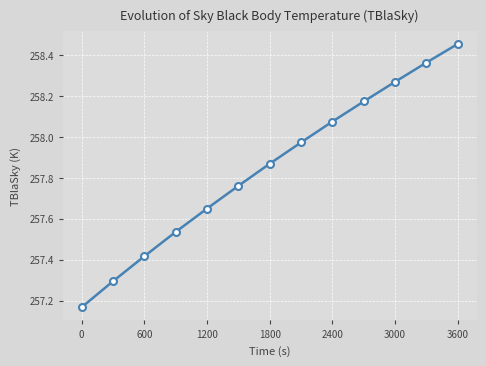

What is the difference between the second highest and second lowest values?

1.1